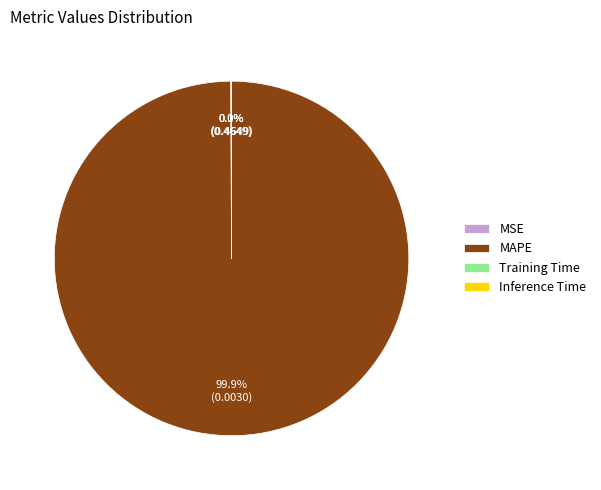

Which category has the biggest portion of the pie?

MAPE